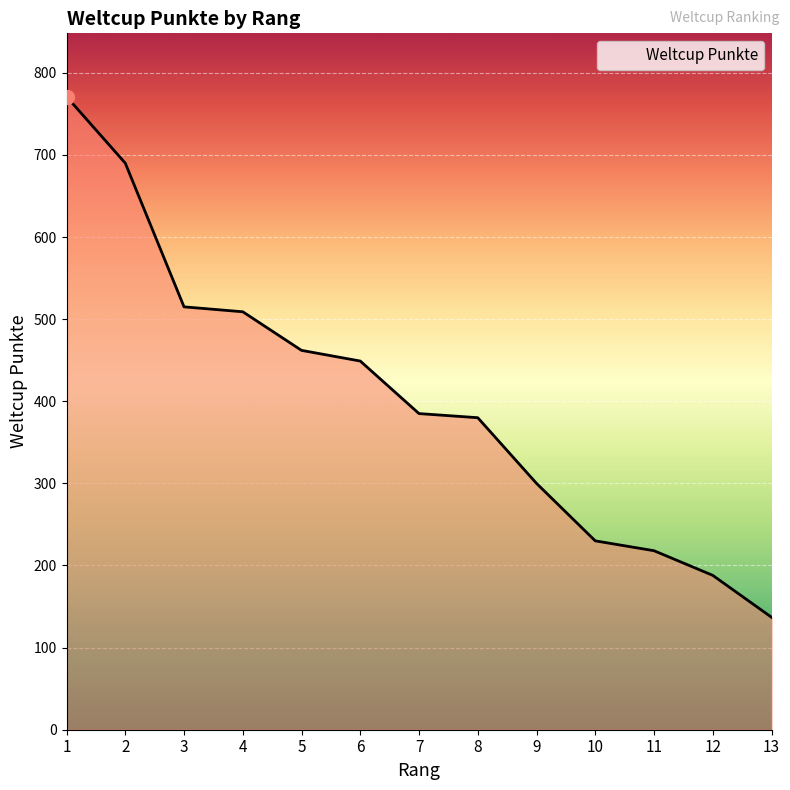

How many lines are shown in the chart?

1